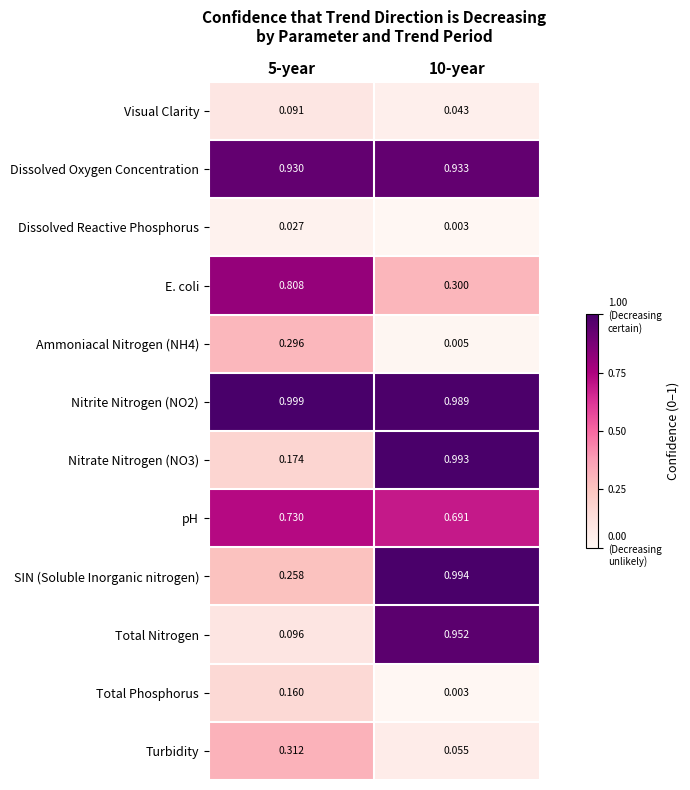

Which series has the widest spread of values?

Total Nitrogen